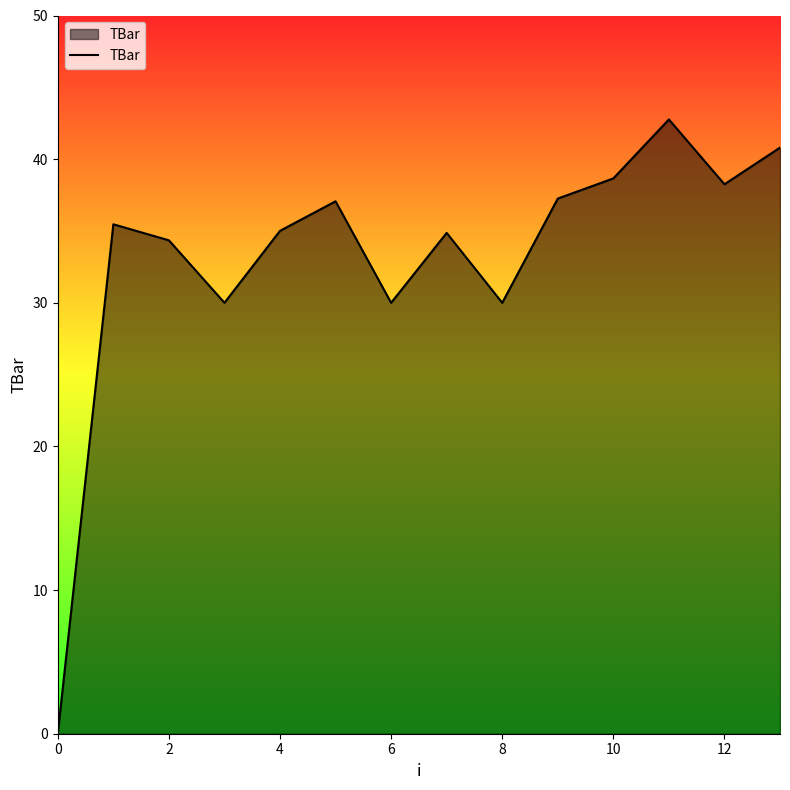

Count the number of data series in this chart.

1